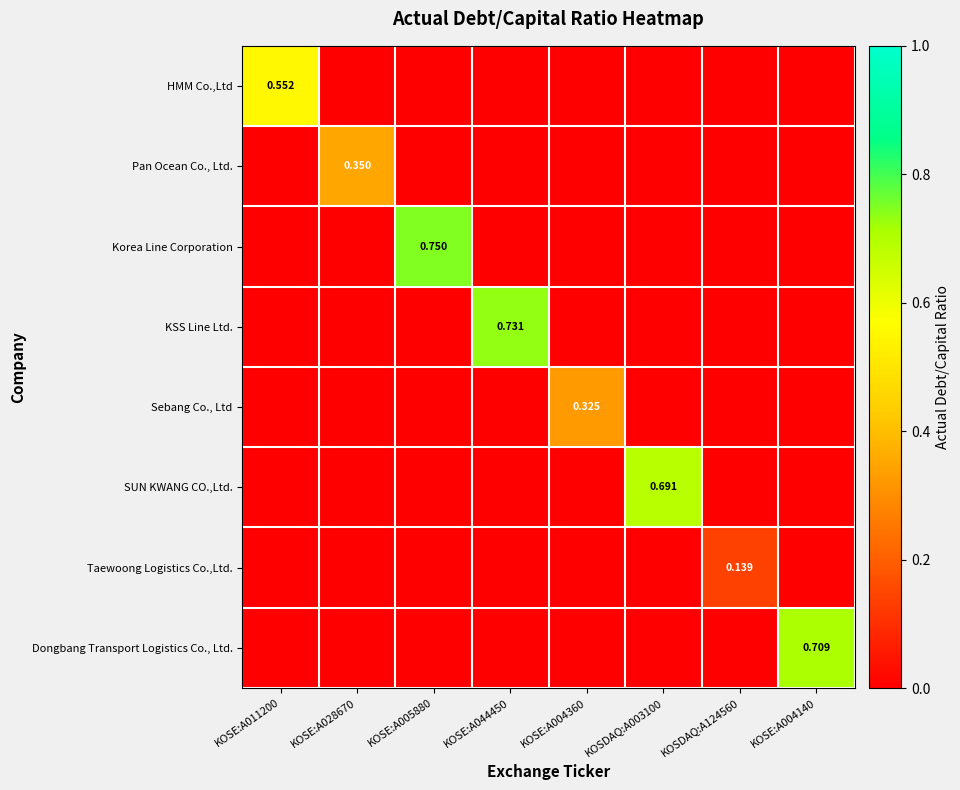

Which series changed the most between KOSE:A028670 and KOSE:A004360?

Pan Ocean Co., Ltd.